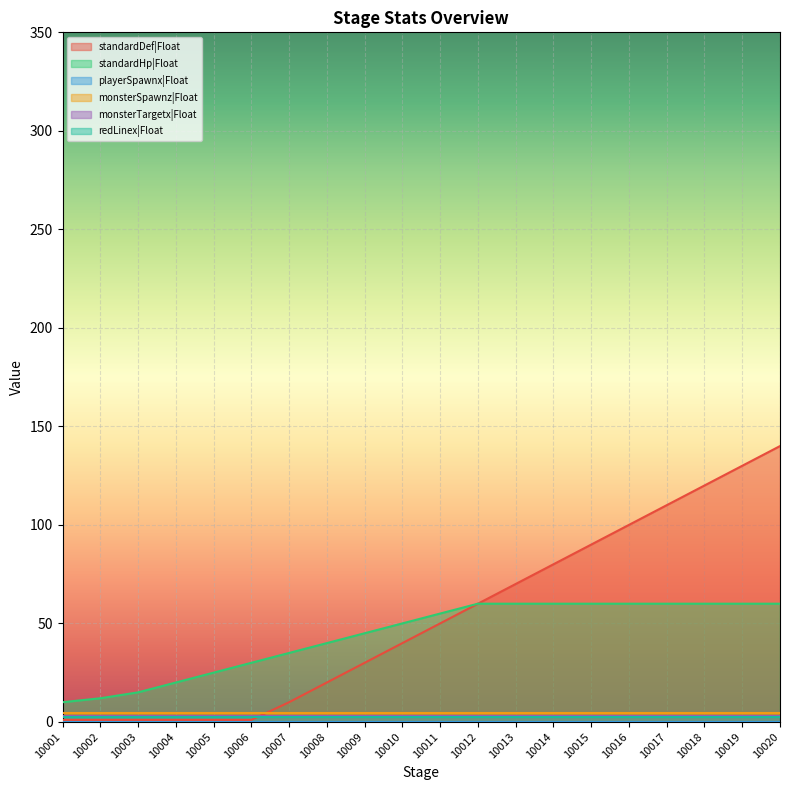

At how many categories does at least one series exceed 46?

11